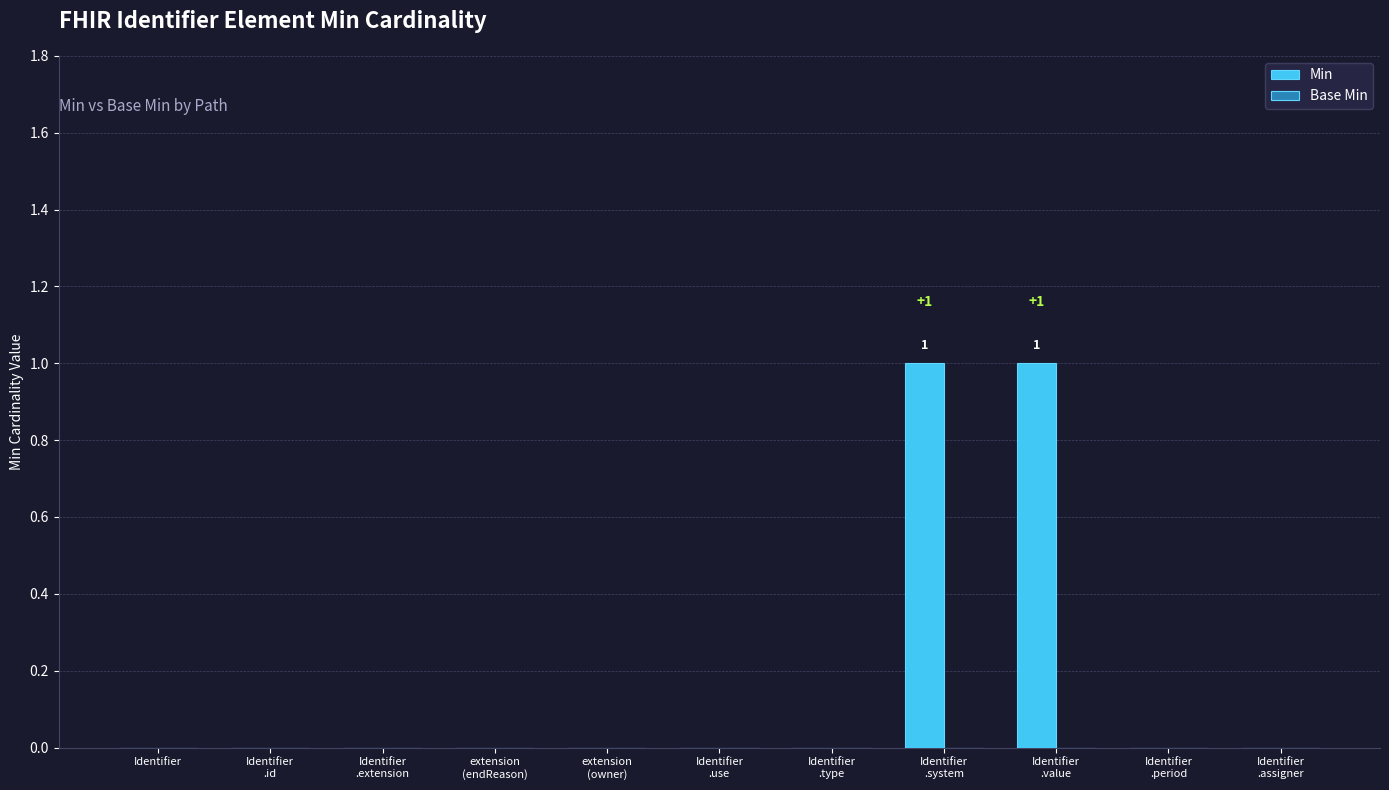

The value at Identifier is 0. True or false?

True